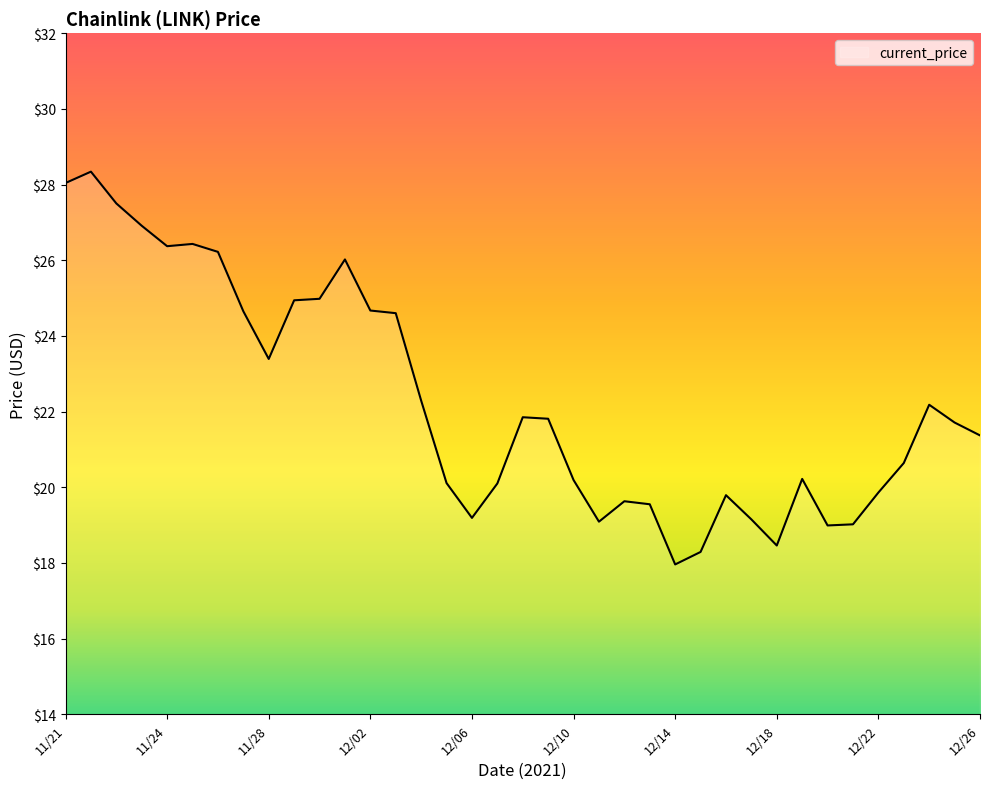

What is the minimum value shown in the chart?

18.0